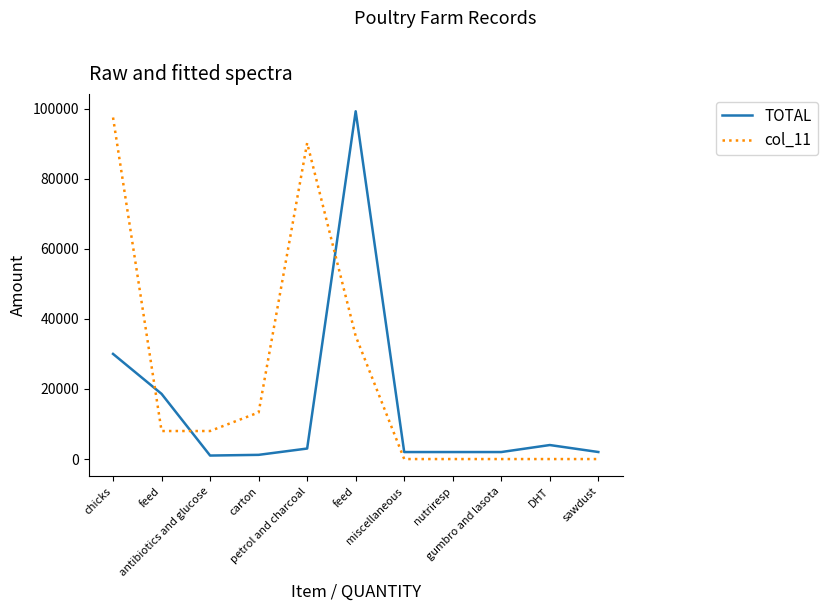

What are all the series names shown in the legend?

TOTAL, col_11